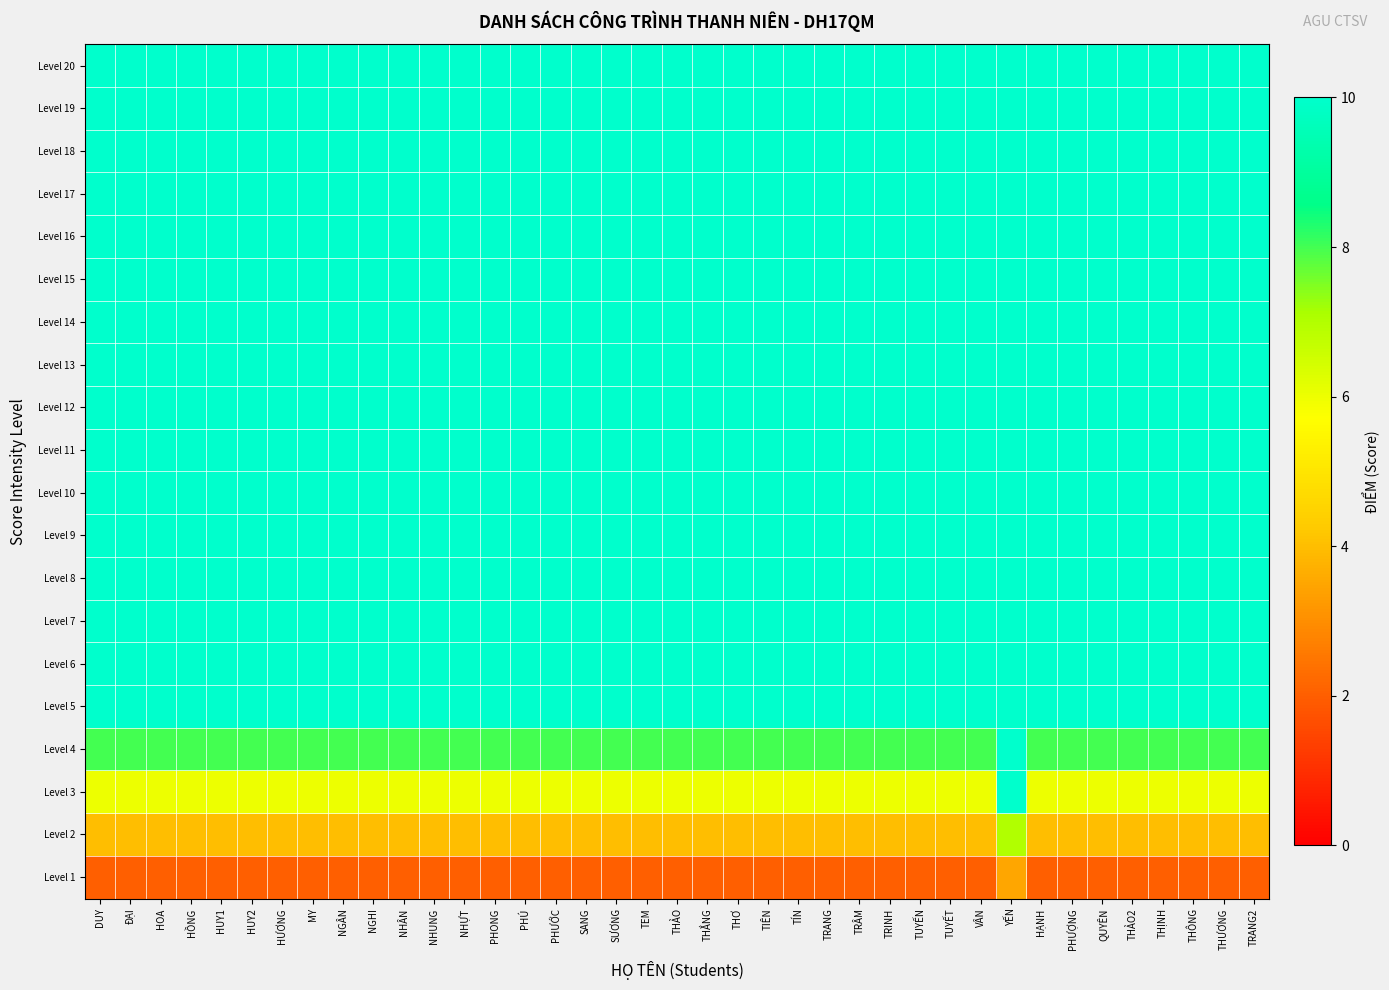

At how many categories does at least one series exceed 2?

39